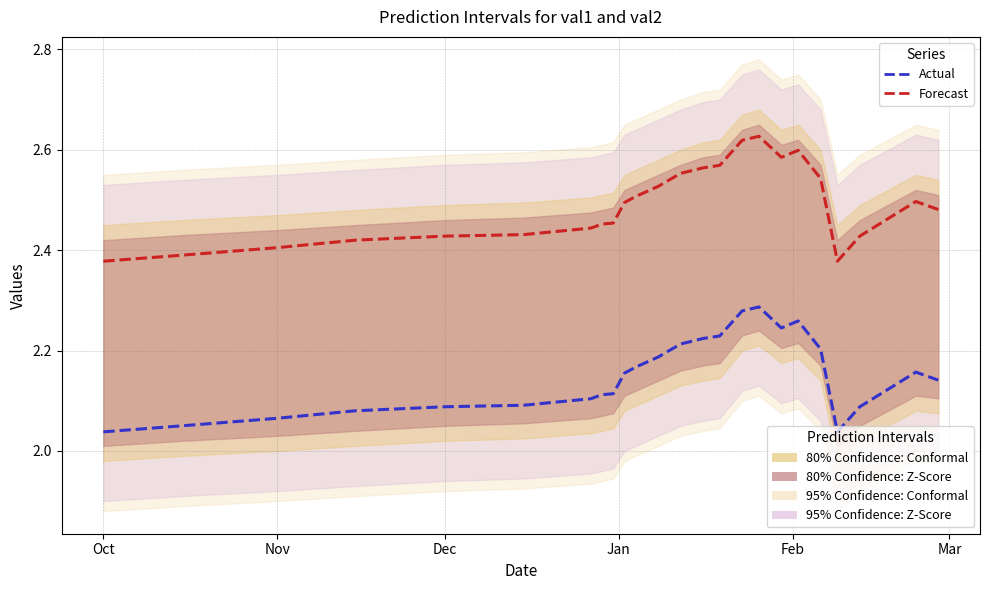

What is the minimum value for Actual?

2.0